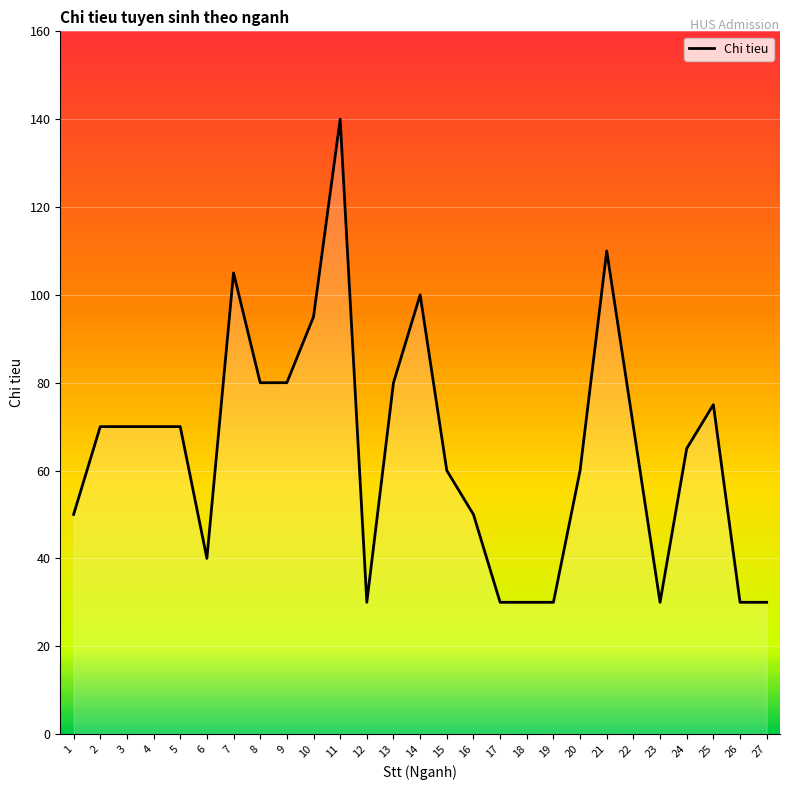

Reading right to left, list all the values displayed in this chart.

27=30	26=30	25=75	24=65	23=30	22=70	21=110	20=60	19=30	18=30	17=30	16=50	15=60	14=100	13=80	12=30	11=140	10=95	9=80	8=80	7=105	6=40	5=70	4=70	3=70	2=70	1=50